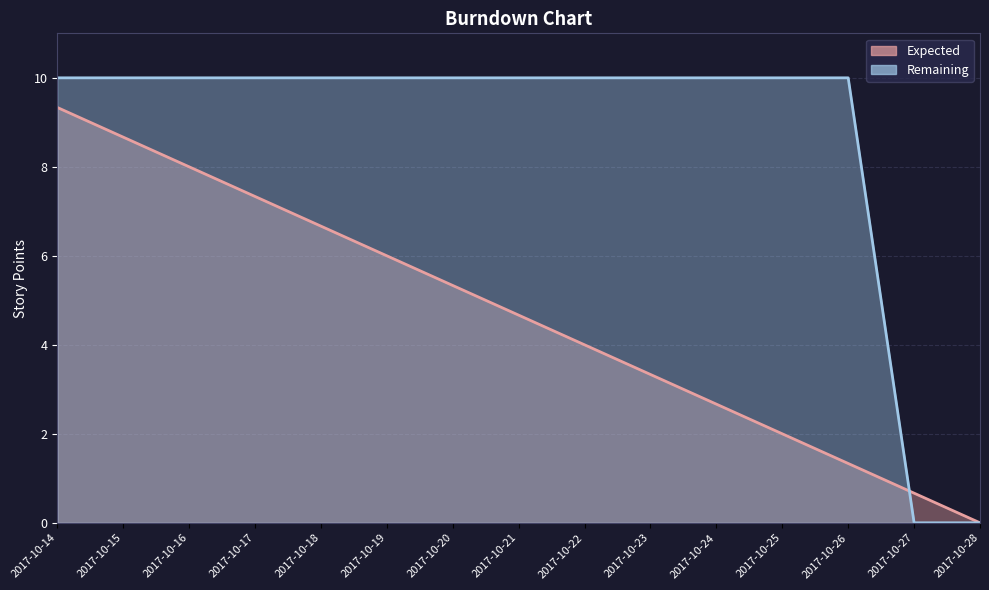

How many data points in Remaining are less than 10?

2